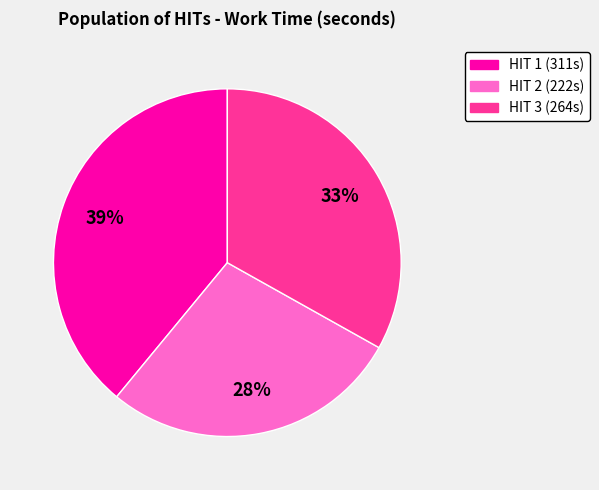

Is there any slice that represents more than half of the pie?

No